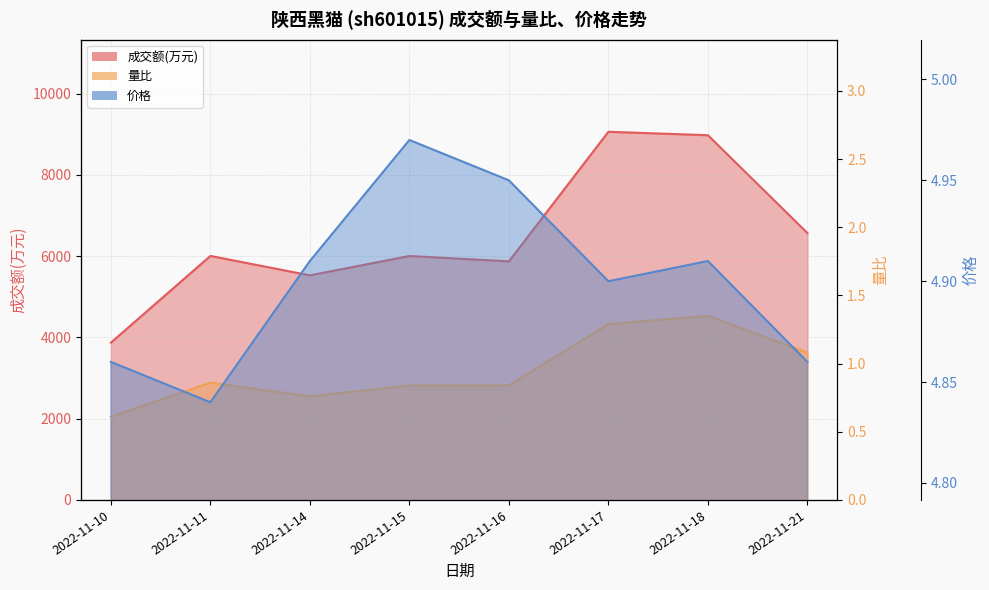

At how many categories does at least one series exceed 890?

8